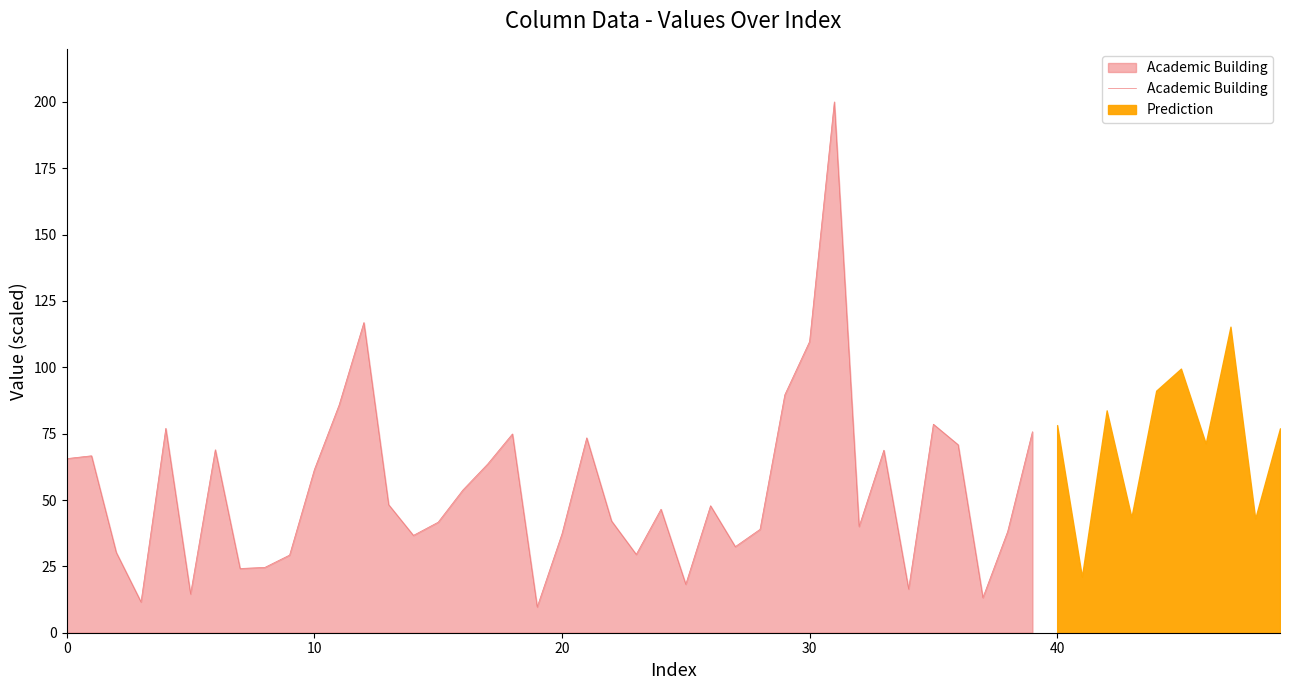

The value at 34 is 22.9. True or false?

False